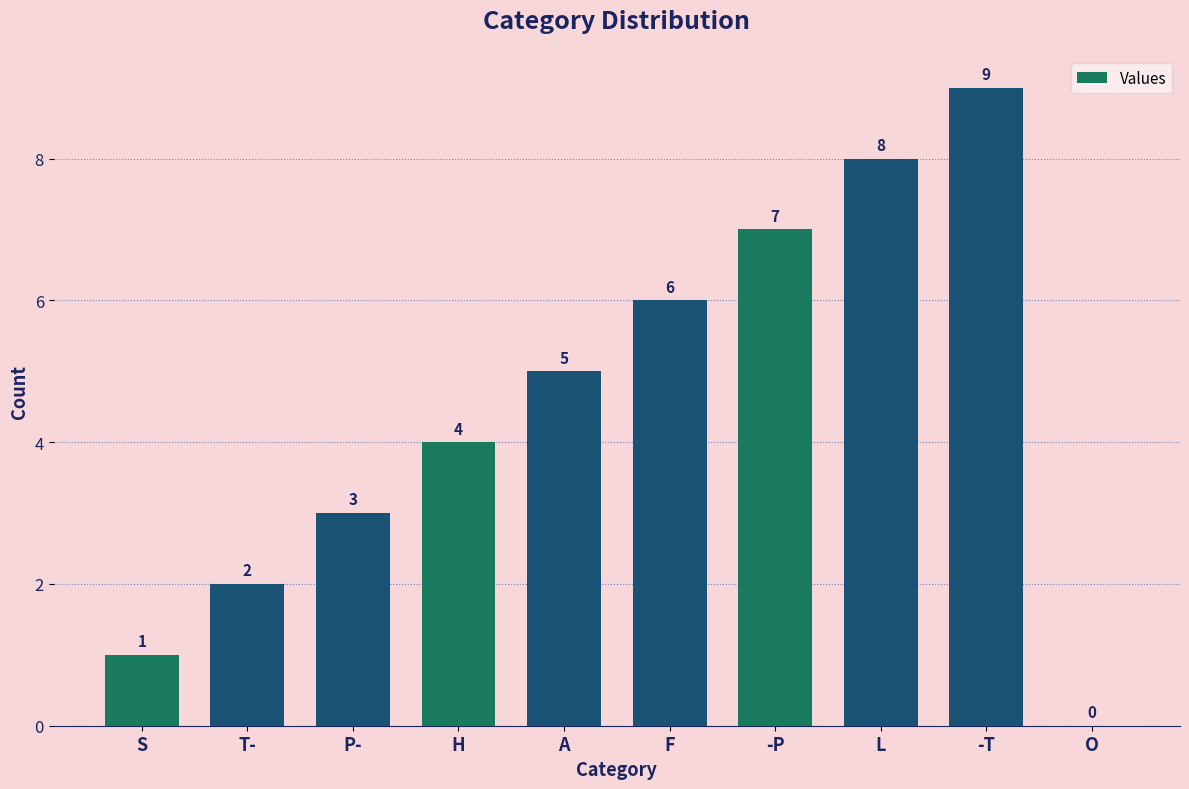

Reading left to right, what are all the values shown in this chart?

1	2	3	4	5	6	7	8	9	0